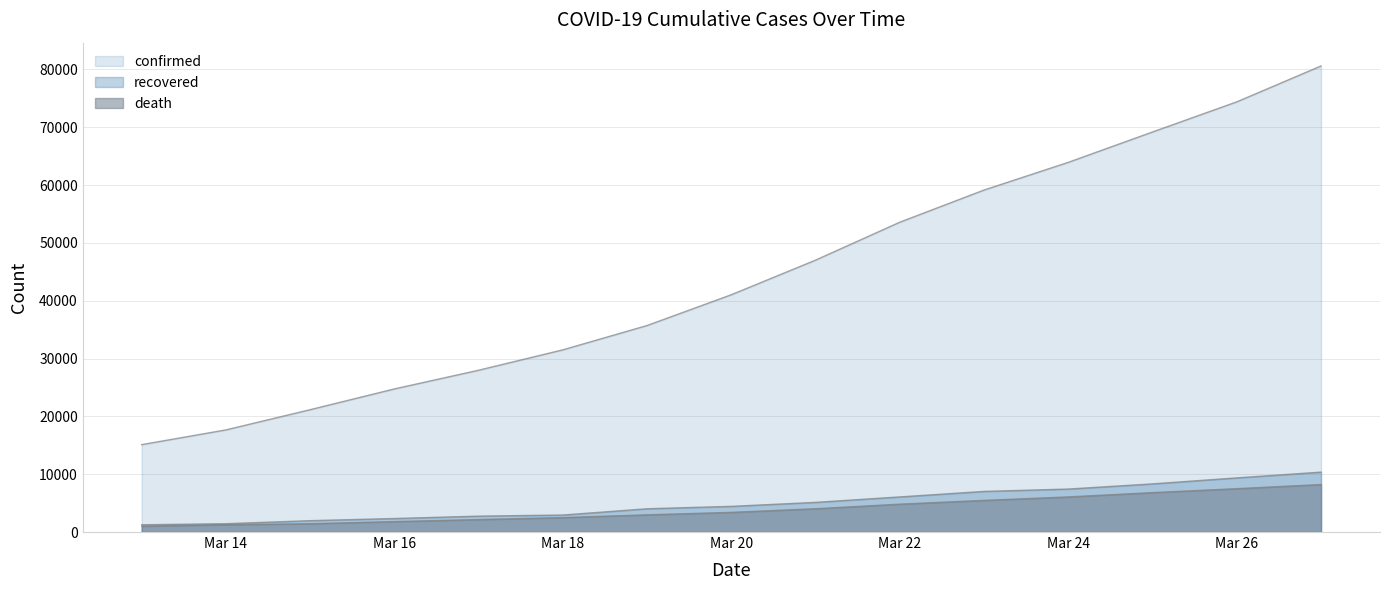

What value does the confirmed series have at 2020-03-27?

80589